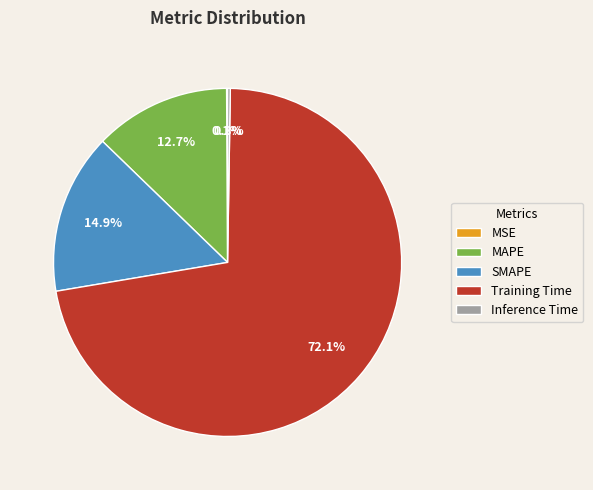

Which slice represents more than half of the pie?

Training Time